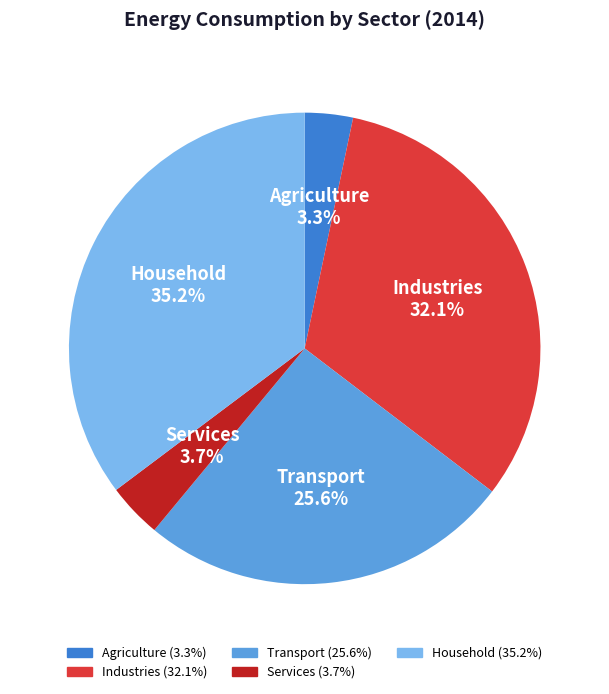

How many segments does this pie chart have?

5